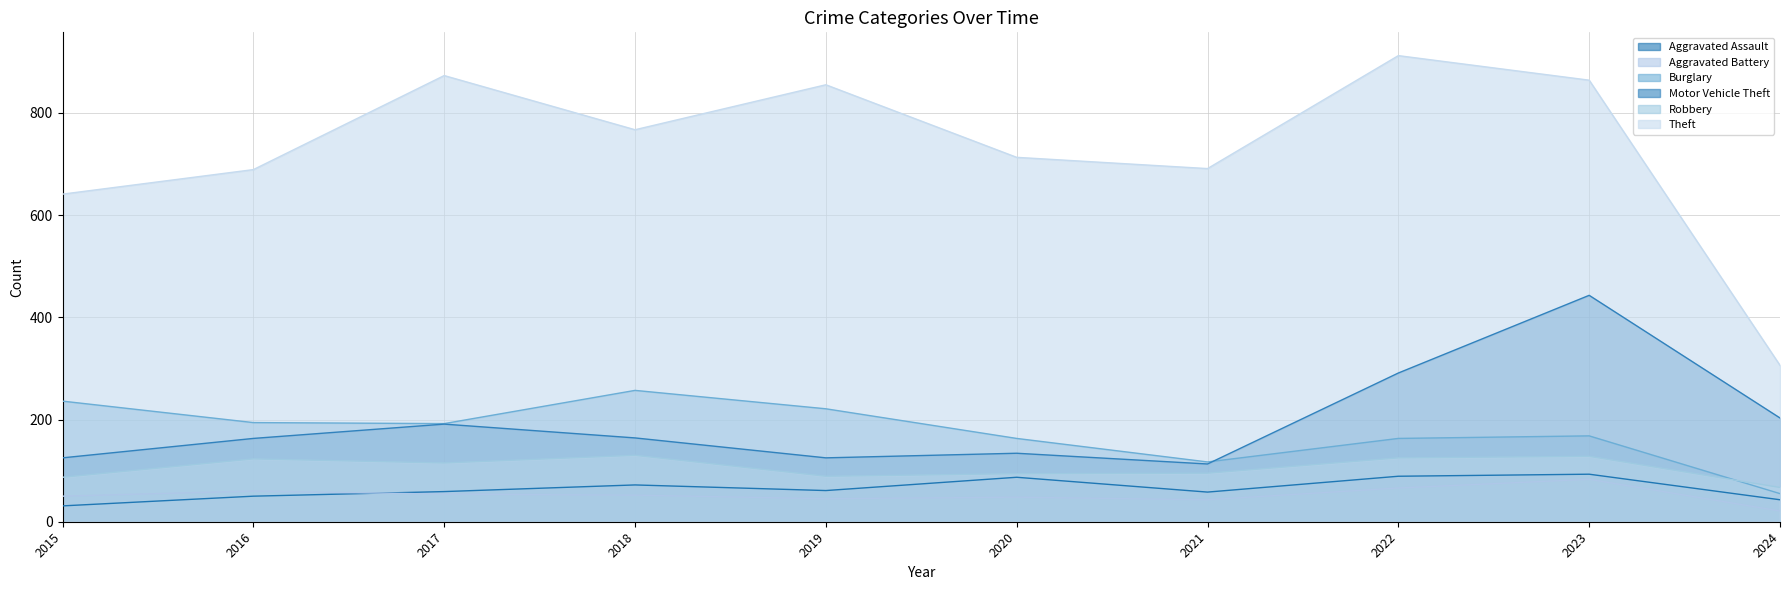

At which label does Burglary first exceed 192?

2015